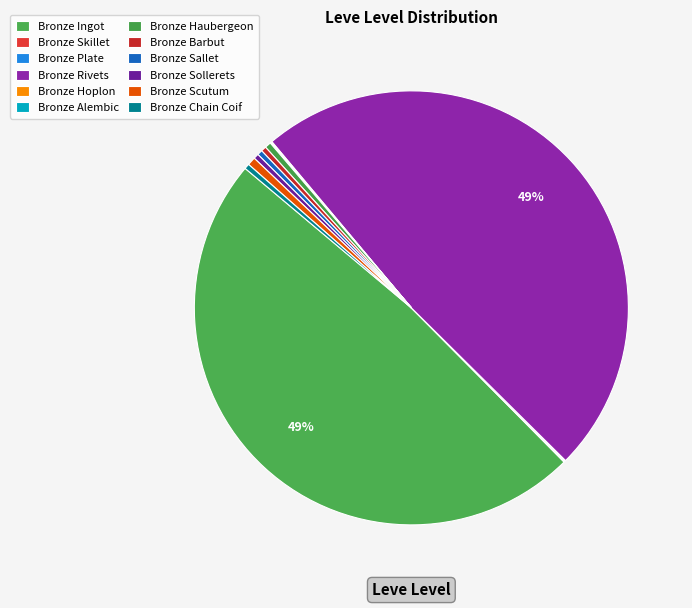

What is the change in value from Bronze Alembic to Bronze Sallet?

+4